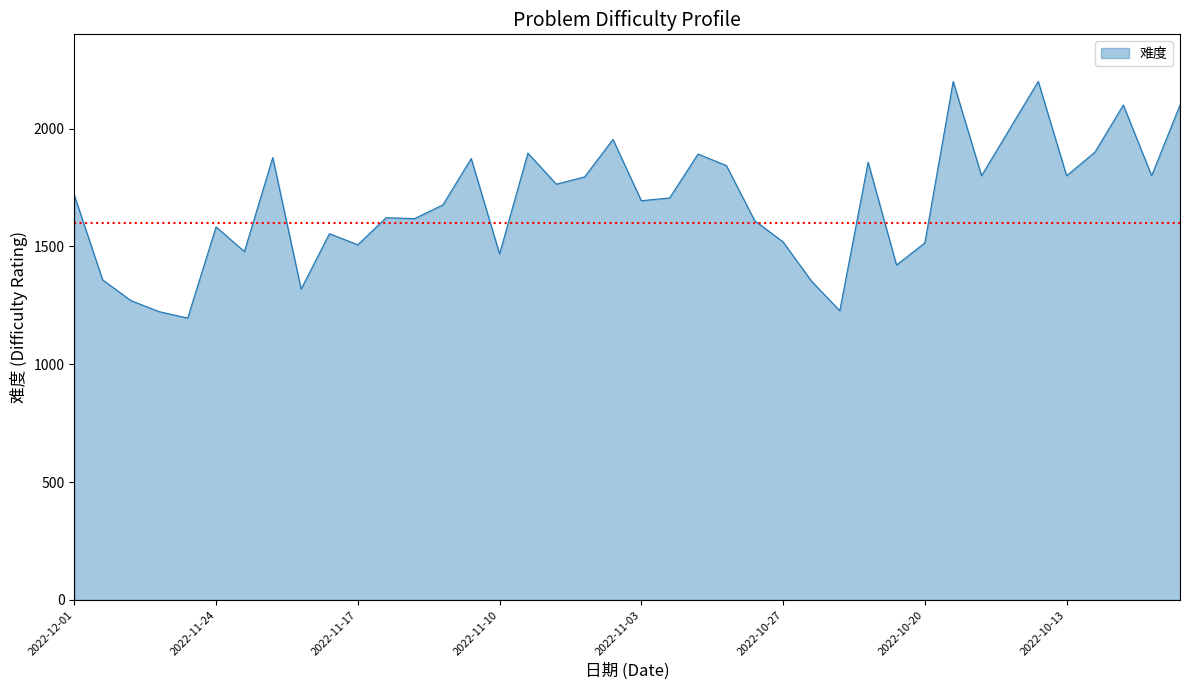

What is the greatest value displayed?

2200